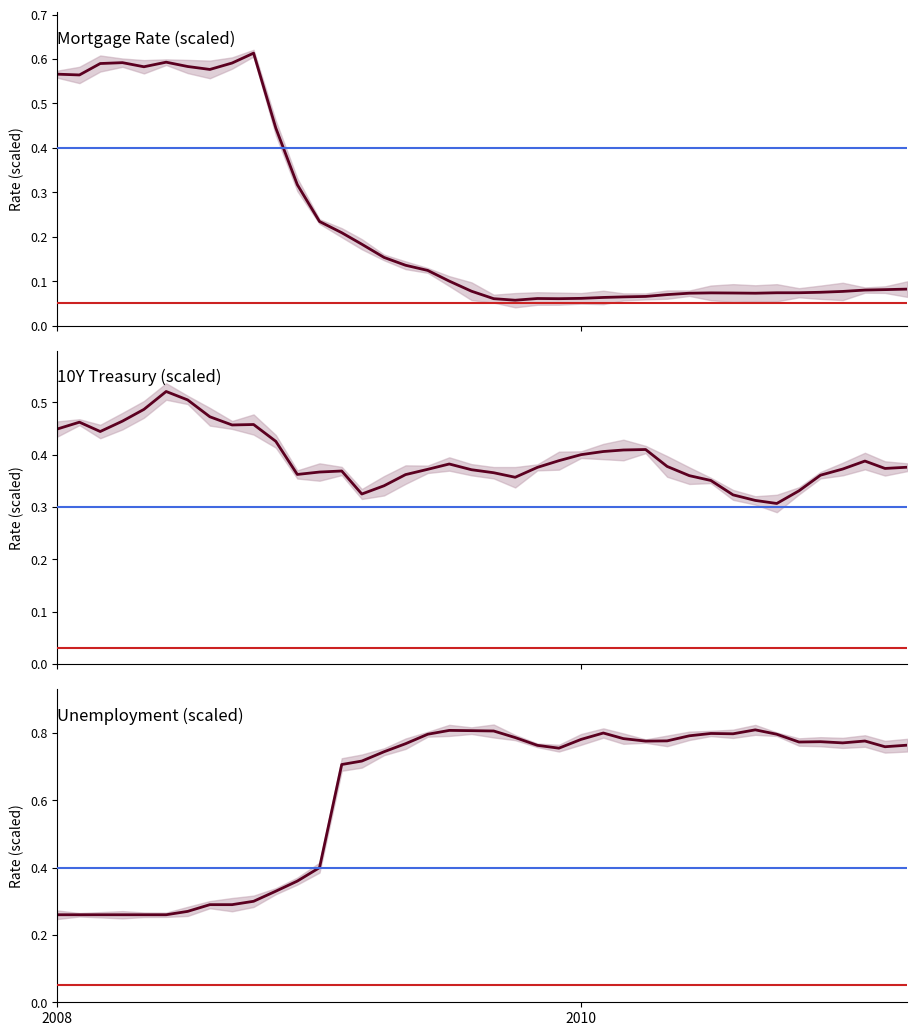

Rank the series by their average value, from highest to lowest.

Unemployment (scaled), 10Y Treasury (scaled), Mortgage Rate (scaled)